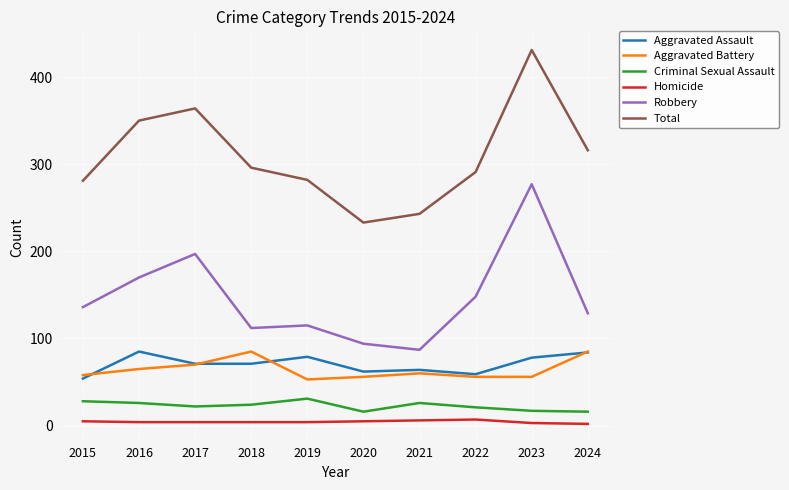

What is the spread (max minus min) of values at 2024?

314